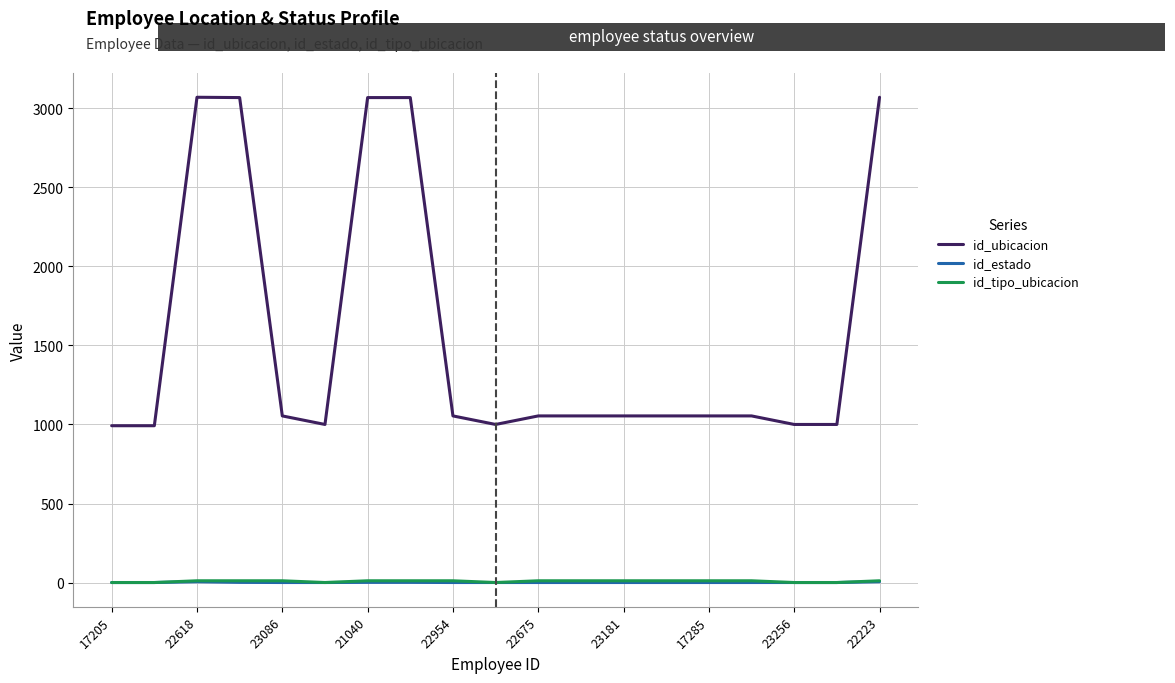

Which series has the largest total across all categories?

id_ubicacion